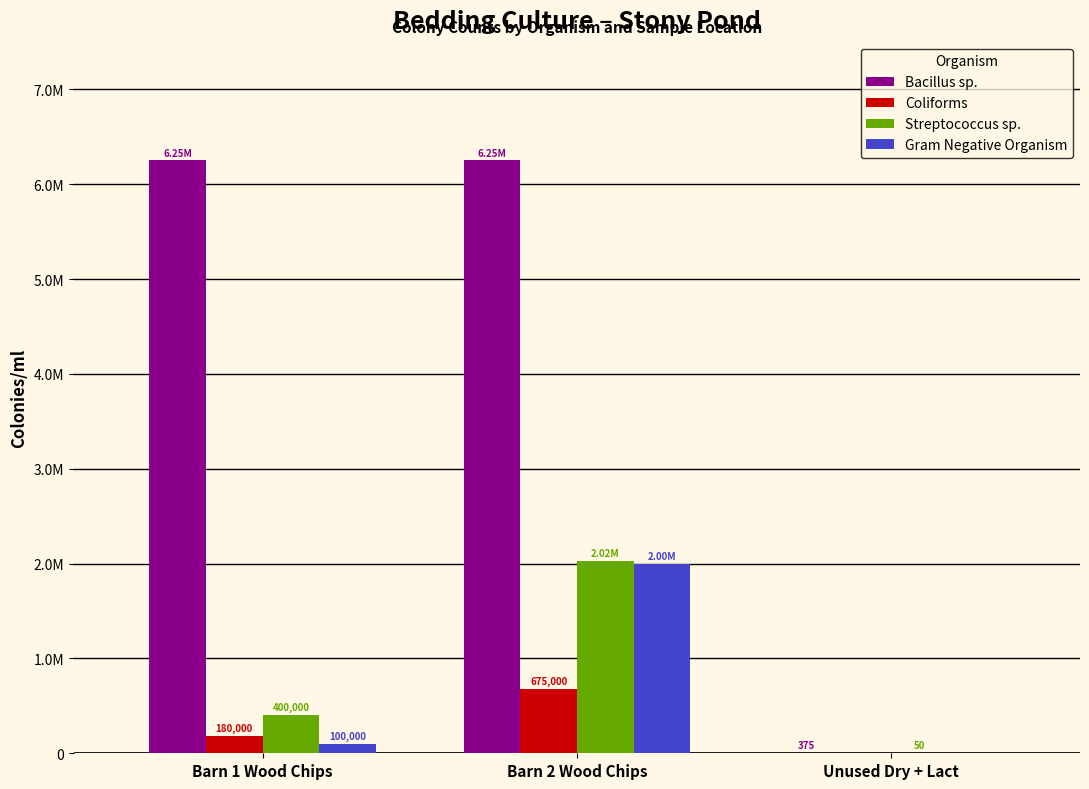

Rank the series by their maximum value, from highest to lowest.

Bacillus sp., Streptococcus sp., Gram Negative Organism, Coliforms